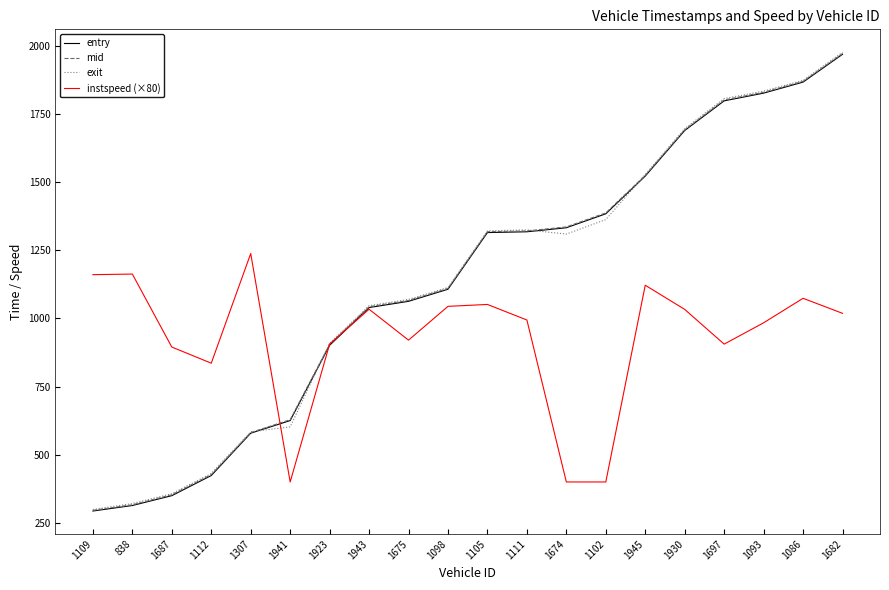

Is it true that instspeed (×80) equals 984.1 at 1093?

True